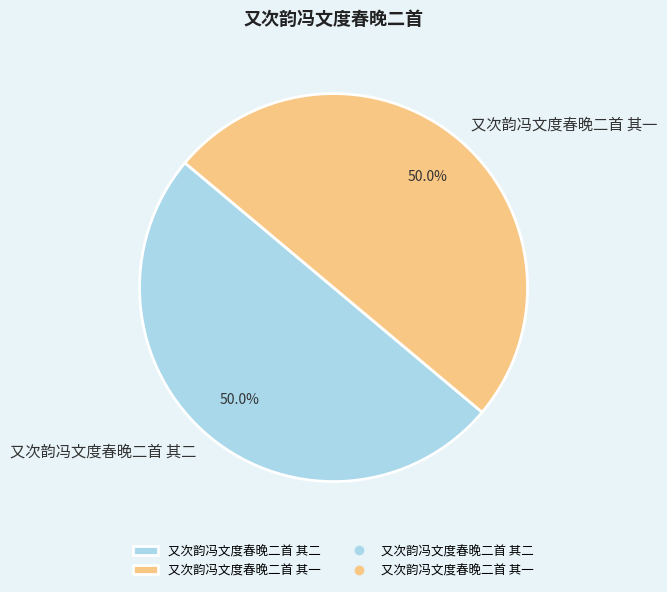

What percentage is the 又次韵冯文度春晚二首 其二 slice, to the nearest percent?

50%